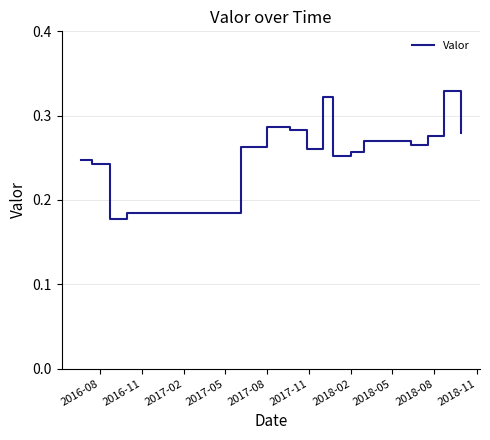

What is the label of the 9th point from the right?

2018-08